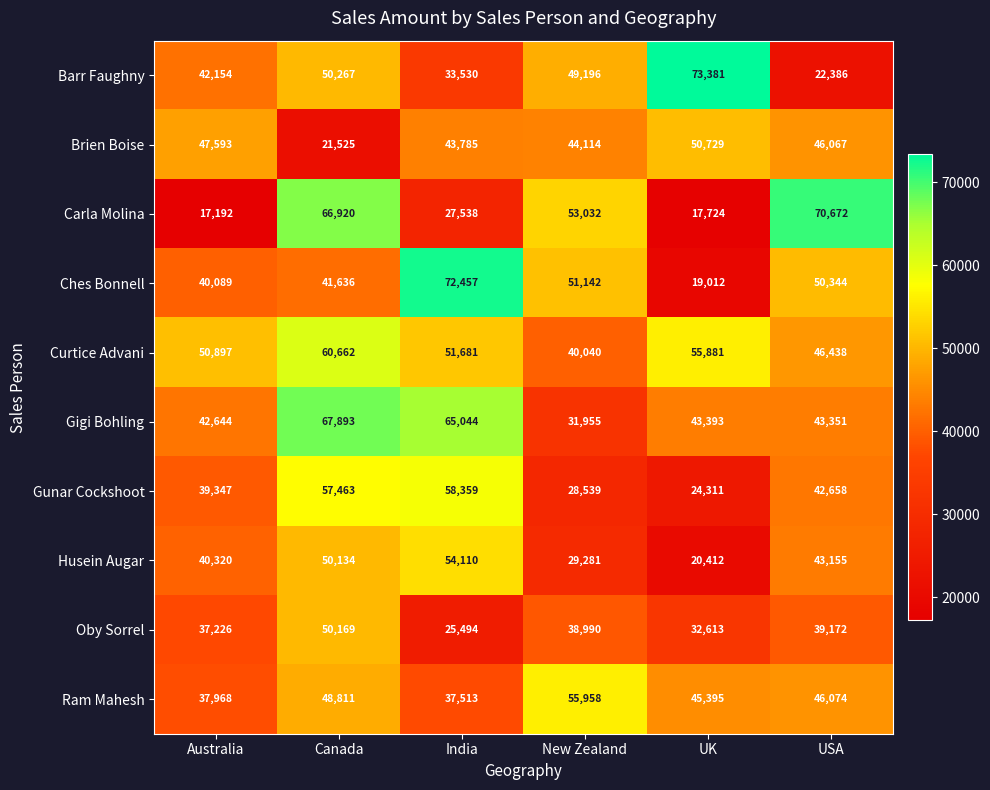

At which label does Ches Bonnell reach its minimum?

UK